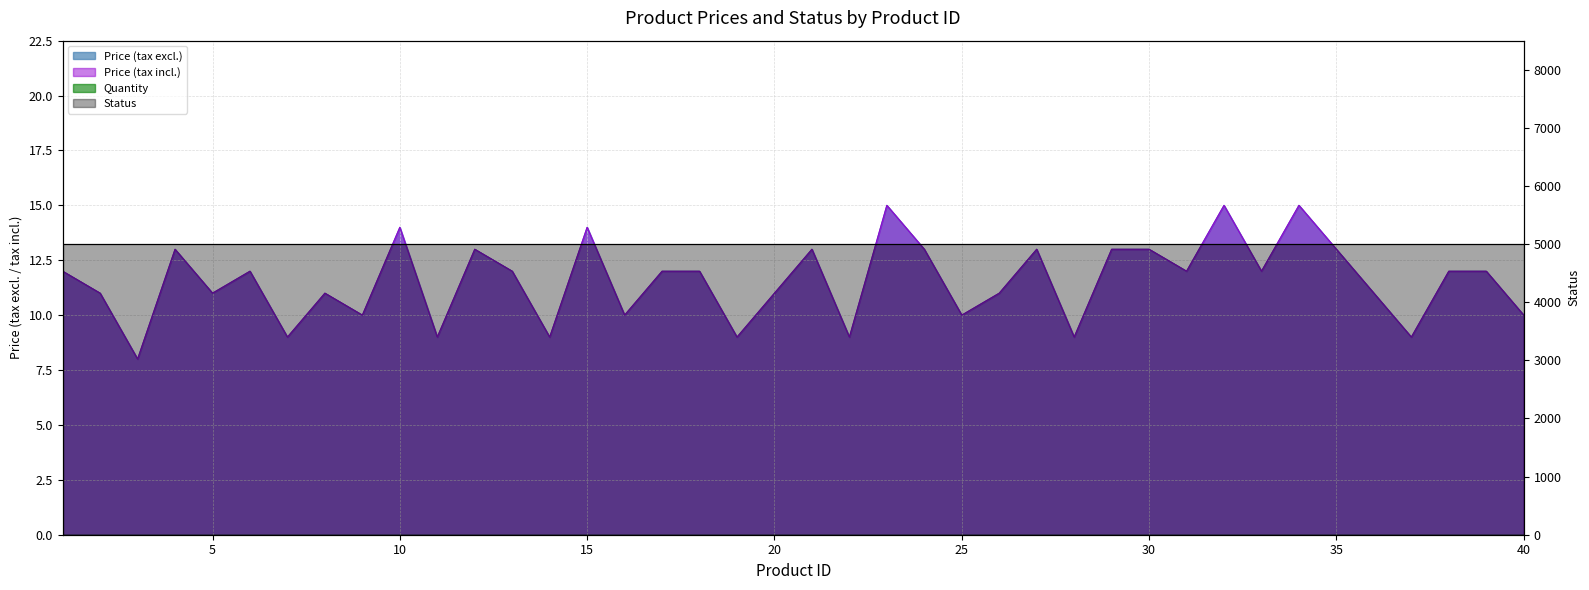

At which label is Price (tax excl.) closest to 11?

2